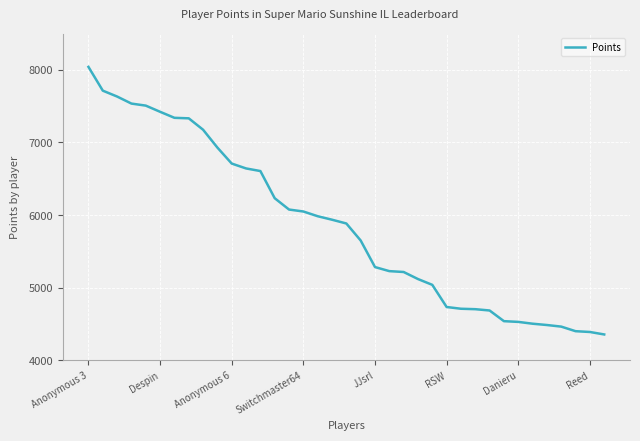

Does the chart have visible grid lines?

Yes